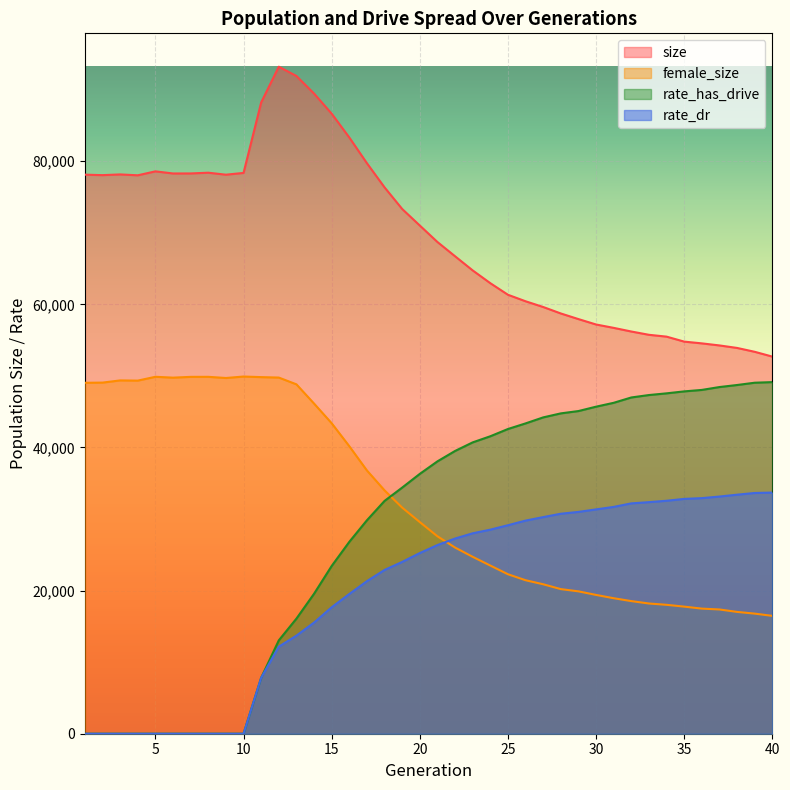

Is it true that size equals 116298.6 at 6?

False